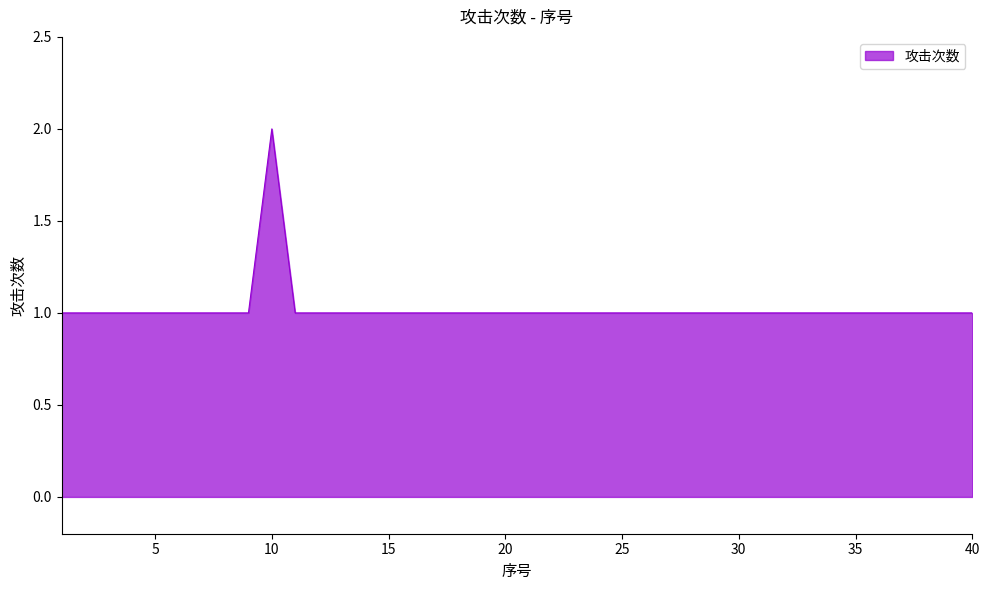

How many distinct data groups are displayed?

1